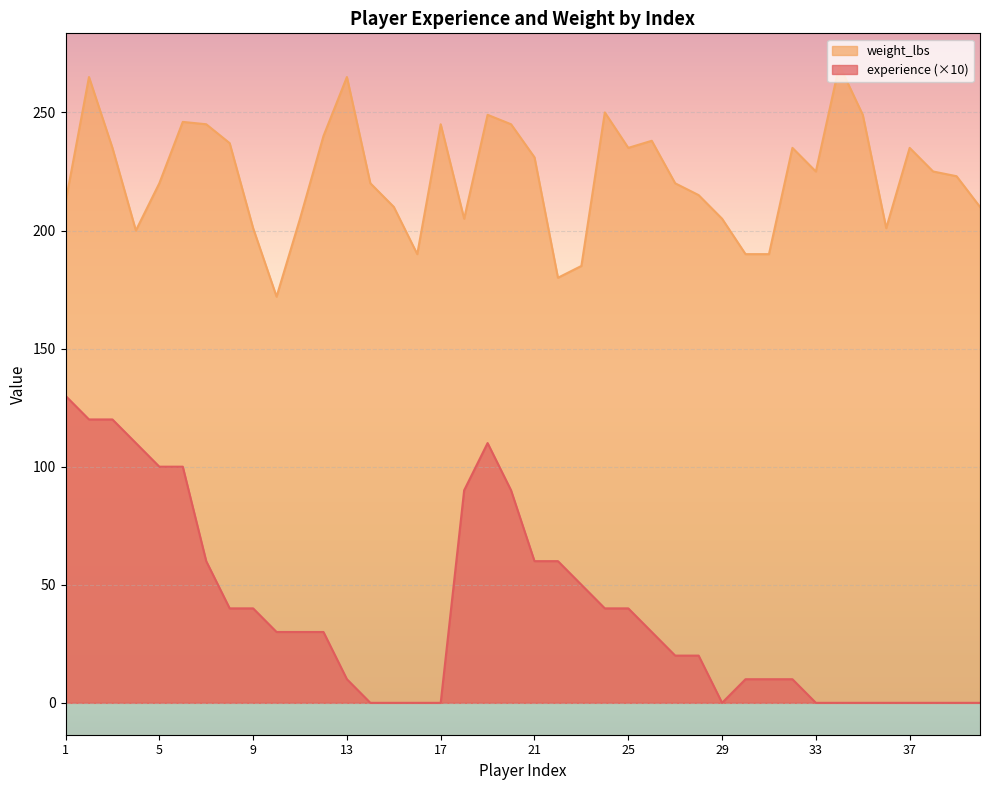

How many lines are shown in the chart?

2